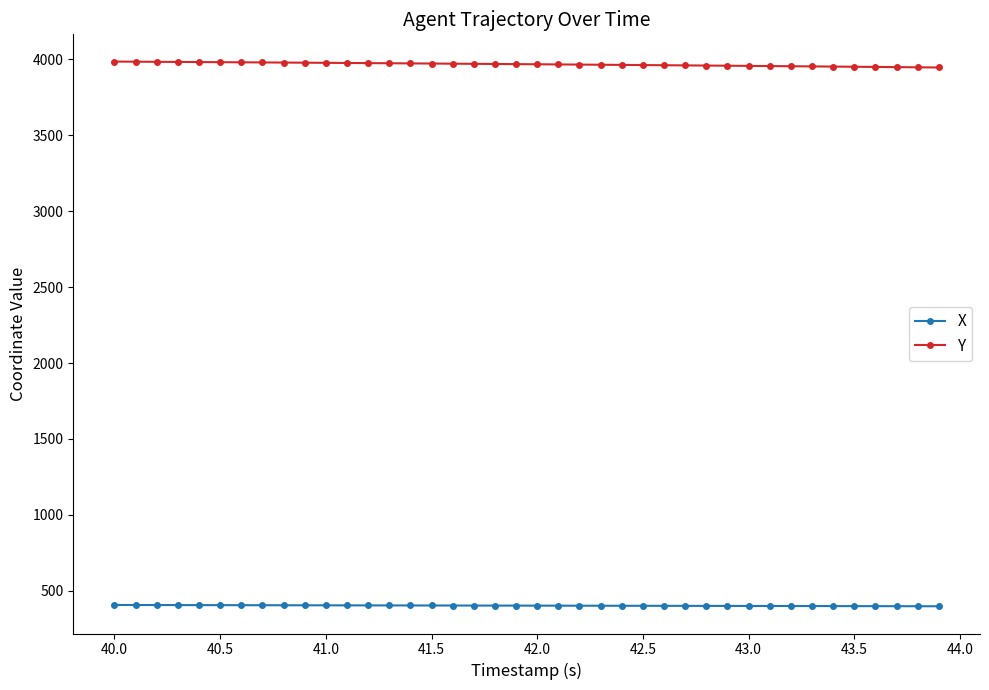

Is this an area chart (filled region under the line)?

No